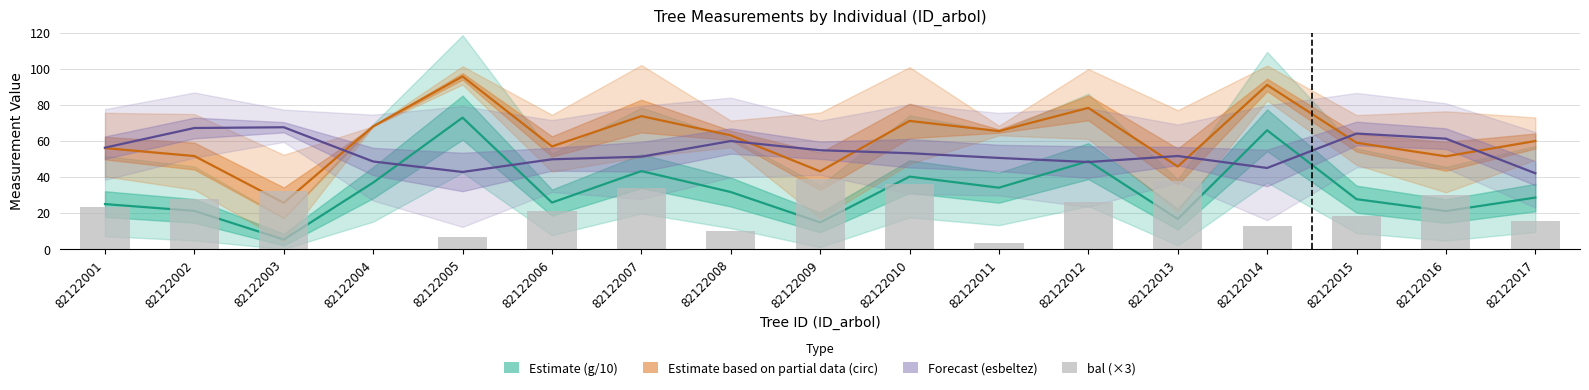

Rank the series by their maximum value, from highest to lowest.

Estimate based on partial data (circ), Estimate (g/10), Forecast (esbeltez), bal (×3)